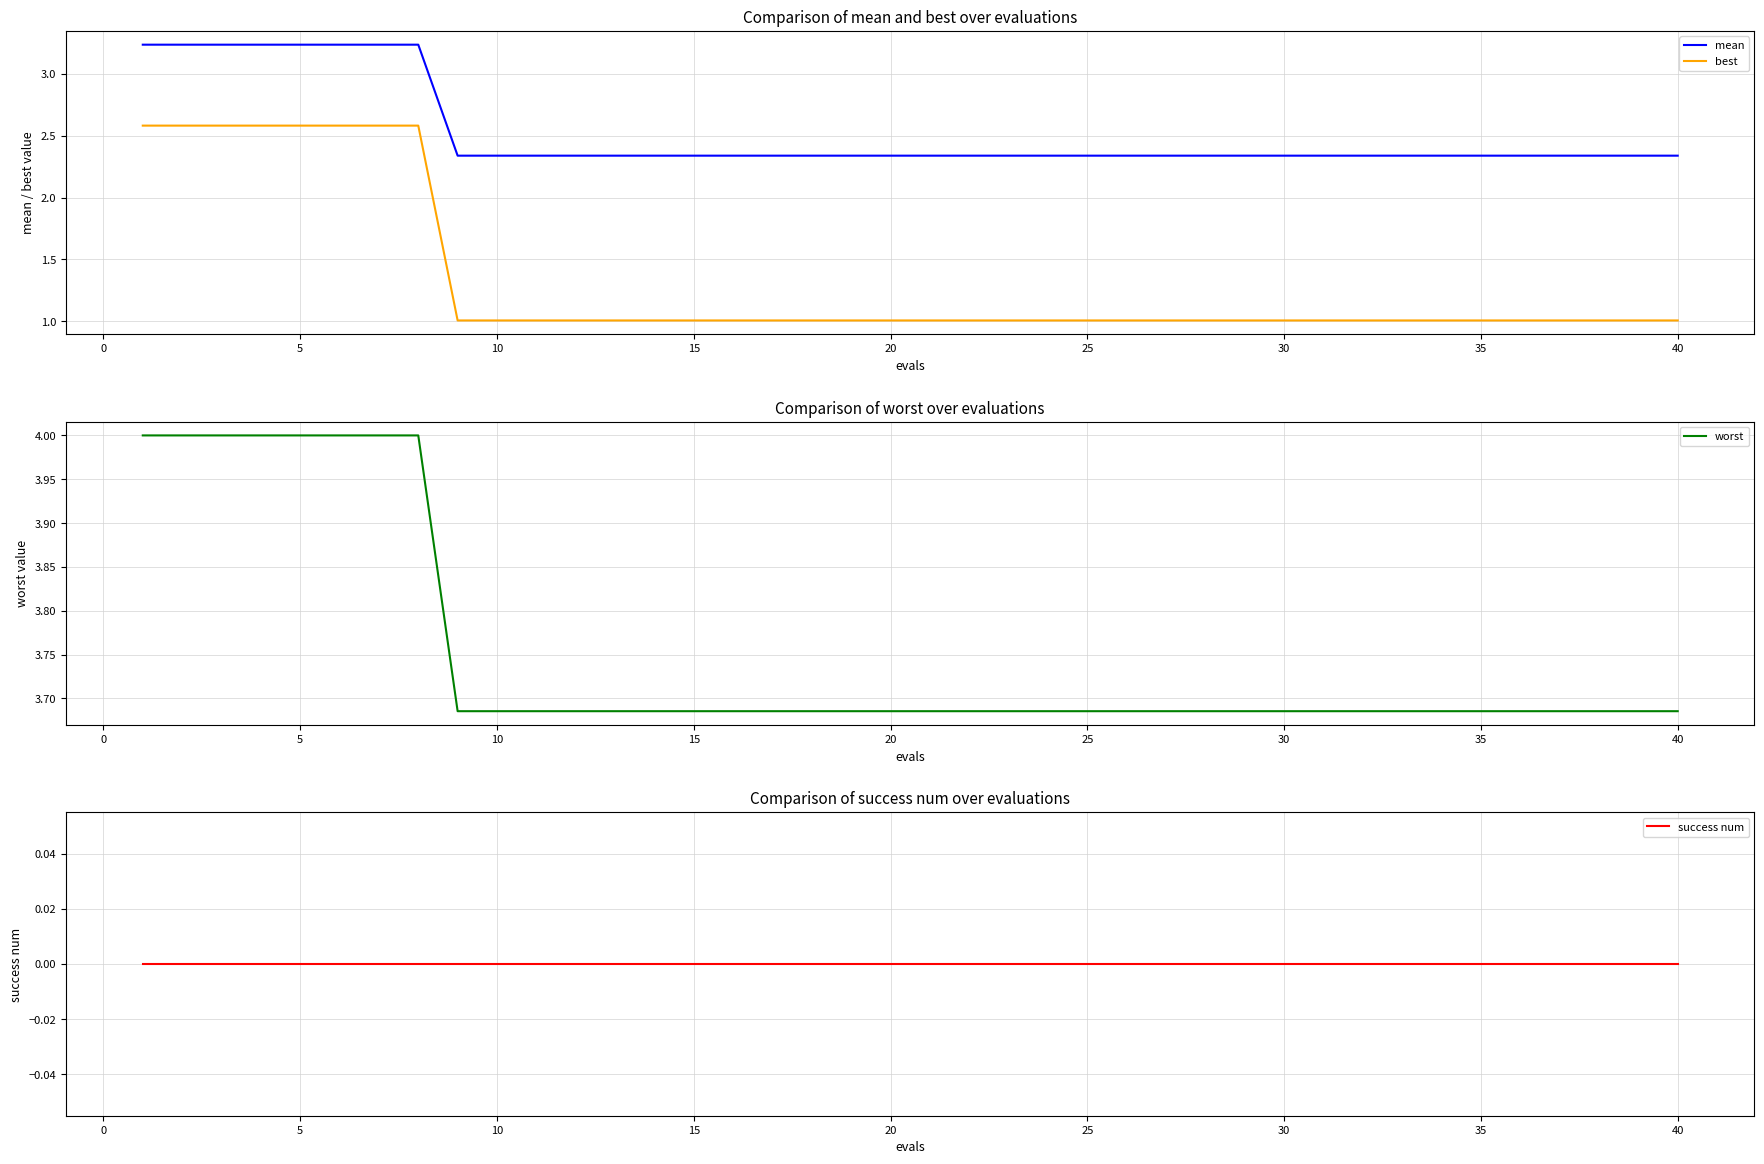

True or false: mean and best cross at least once.

False